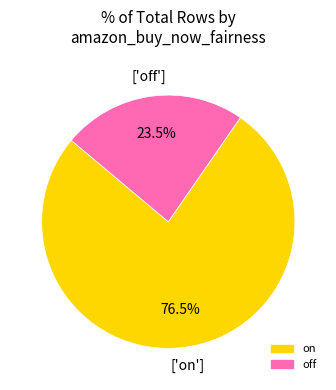

Does any single category account for the majority?

Yes